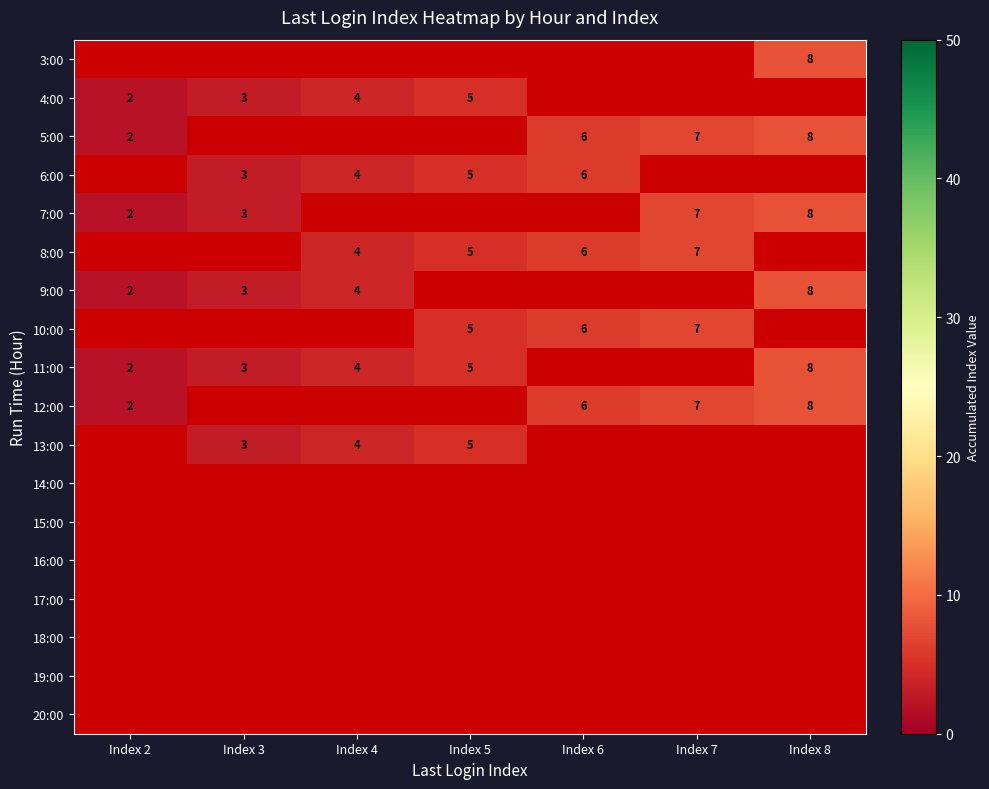

The 5:00 series shows 7 at Index 7. True or false?

True